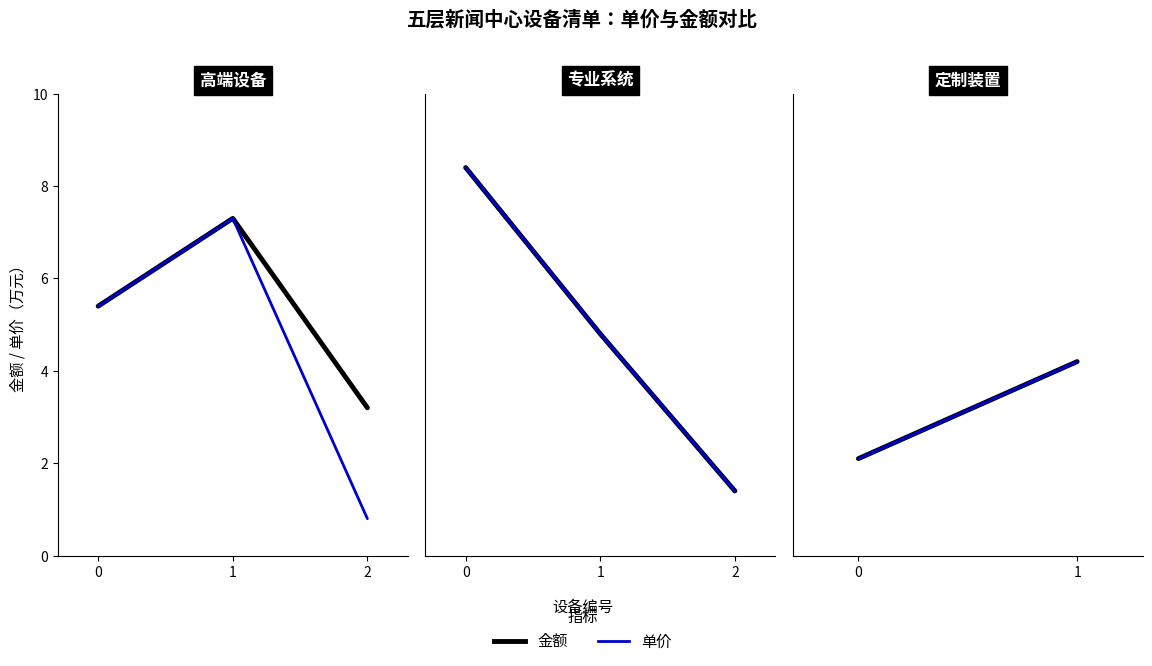

Rank the series at 0 from lowest to highest value.

金额, 单价